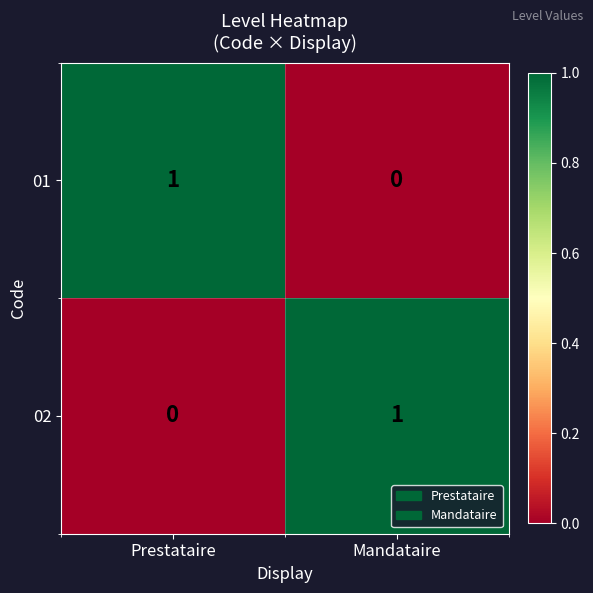

Which category has the lowest value in the 02 series?

Prestataire